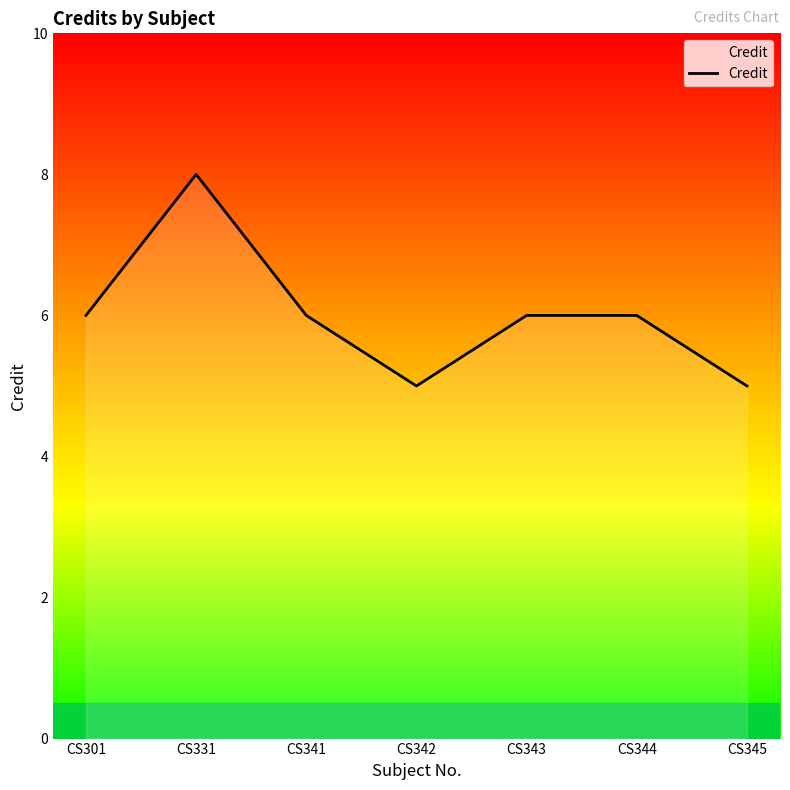

What is the ratio of the value at CS342 to the value at CS343?

0.8